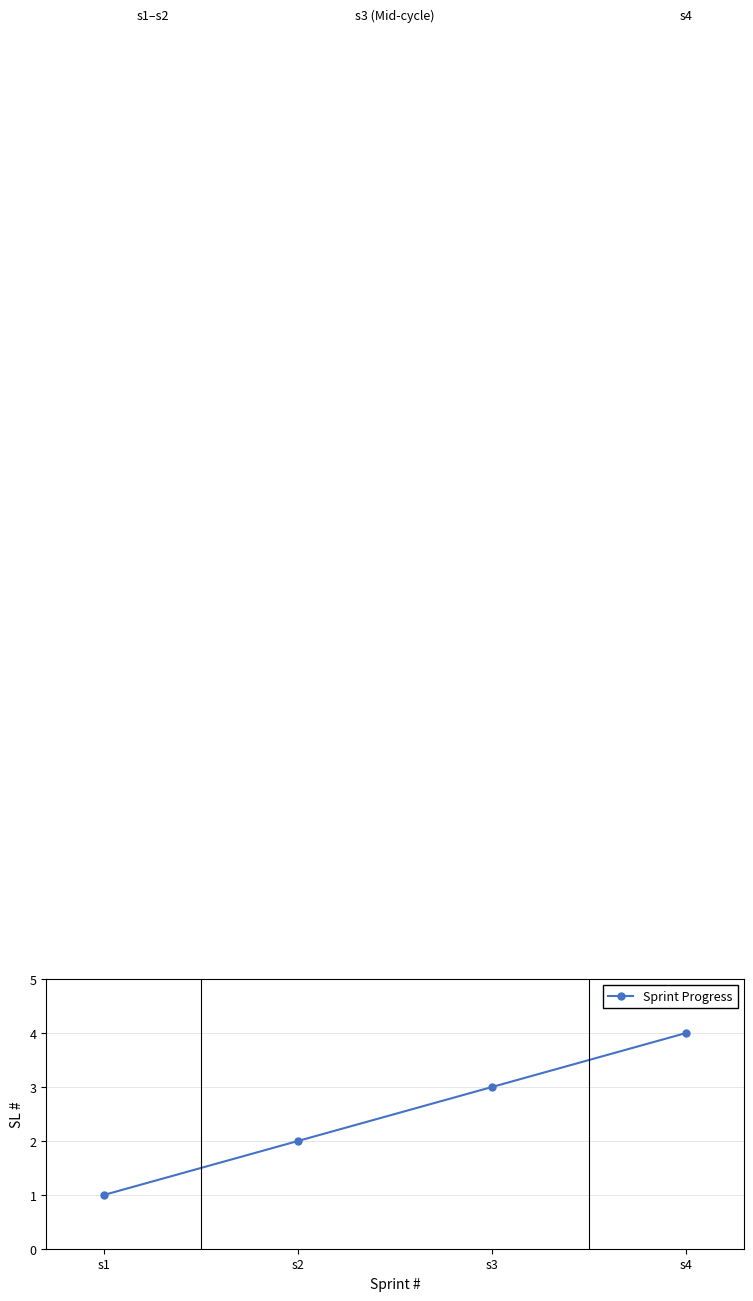

Which has a higher value, s4 or s3?

s4